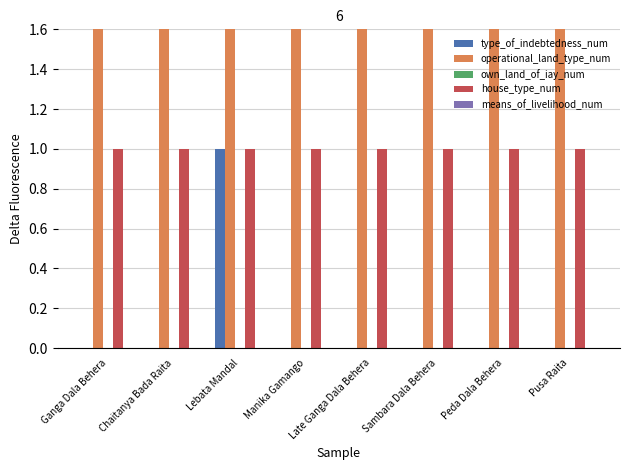

Reading left to right, extract all data points from this chart.

type_of_indebtedness_num: Ganga Dala Behera=0	Chaitanya Bada Raita=0	Lebata Mandal=1	Manika Gamango=0	Late Ganga Dala Behera=0	Sambara Dala Behera=0	Peda Dala Behera=0	Pusa Raita=0
operational_land_type_num: Ganga Dala Behera=2	Chaitanya Bada Raita=4	Lebata Mandal=4	Manika Gamango=4	Late Ganga Dala Behera=4	Sambara Dala Behera=4	Peda Dala Behera=4	Pusa Raita=4
own_land_of_iay_num: Ganga Dala Behera=0	Chaitanya Bada Raita=0	Lebata Mandal=0	Manika Gamango=0	Late Ganga Dala Behera=0	Sambara Dala Behera=0	Peda Dala Behera=0	Pusa Raita=0
house_type_num: Ganga Dala Behera=1	Chaitanya Bada Raita=1	Lebata Mandal=1	Manika Gamango=1	Late Ganga Dala Behera=1	Sambara Dala Behera=1	Peda Dala Behera=1	Pusa Raita=1
means_of_livelihood_num: Ganga Dala Behera=0	Chaitanya Bada Raita=0	Lebata Mandal=0	Manika Gamango=0	Late Ganga Dala Behera=0	Sambara Dala Behera=0	Peda Dala Behera=0	Pusa Raita=0